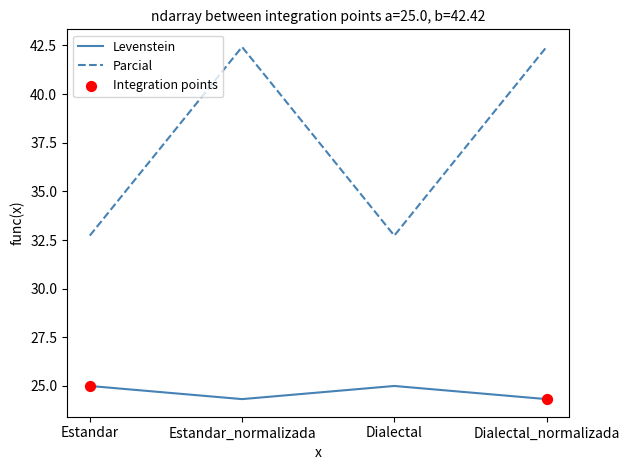

What is the spread (max minus min) of values at Dialectal_normalizada?

18.1